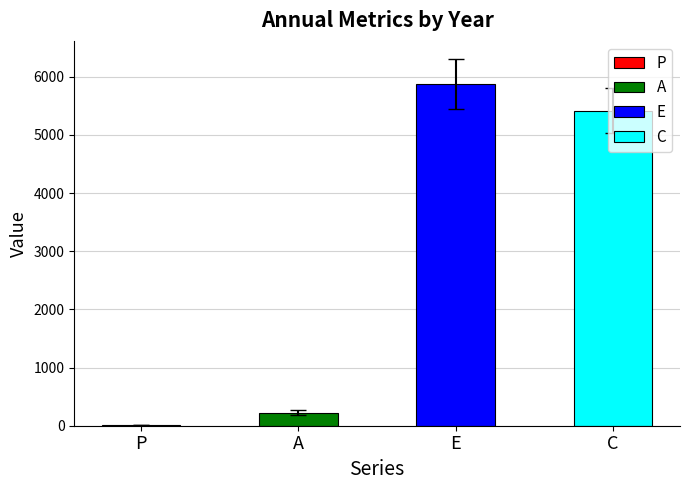

Is it true that C equals 1477.4 at 2006?

False